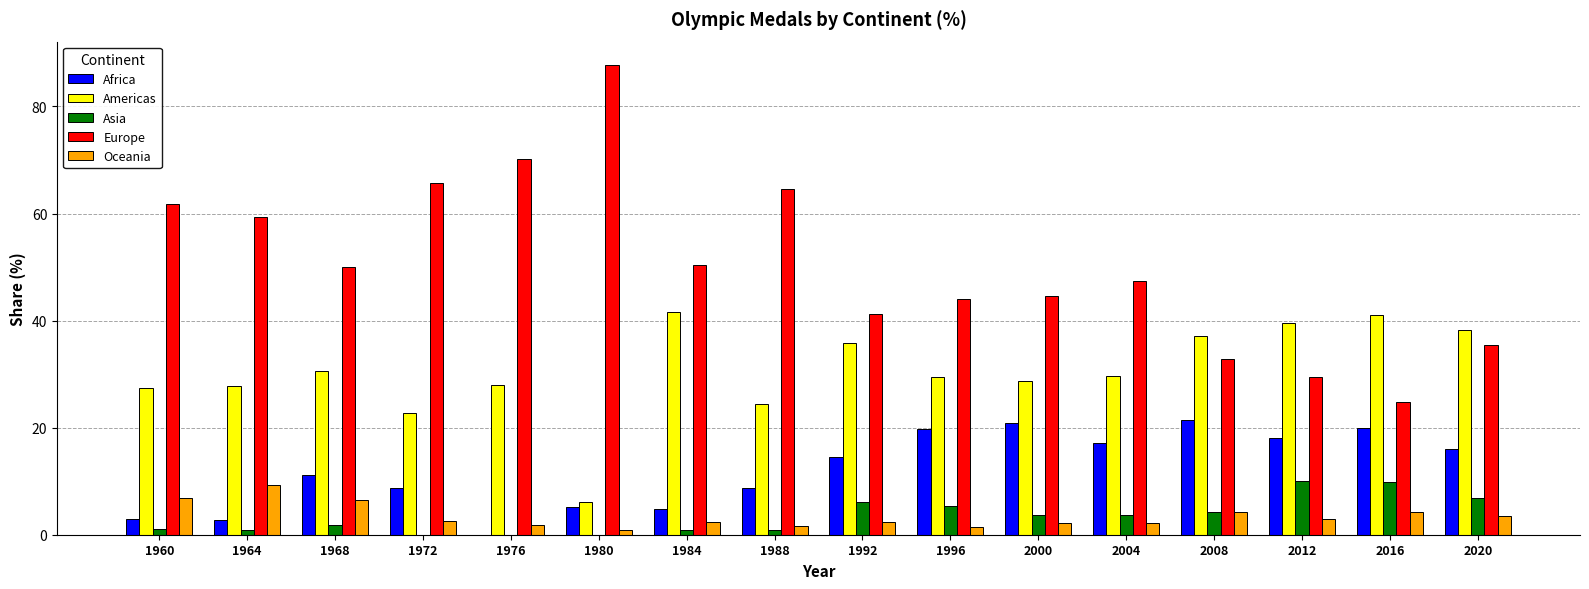

What is the difference between the Africa values at 1964 and 2012?

15.2